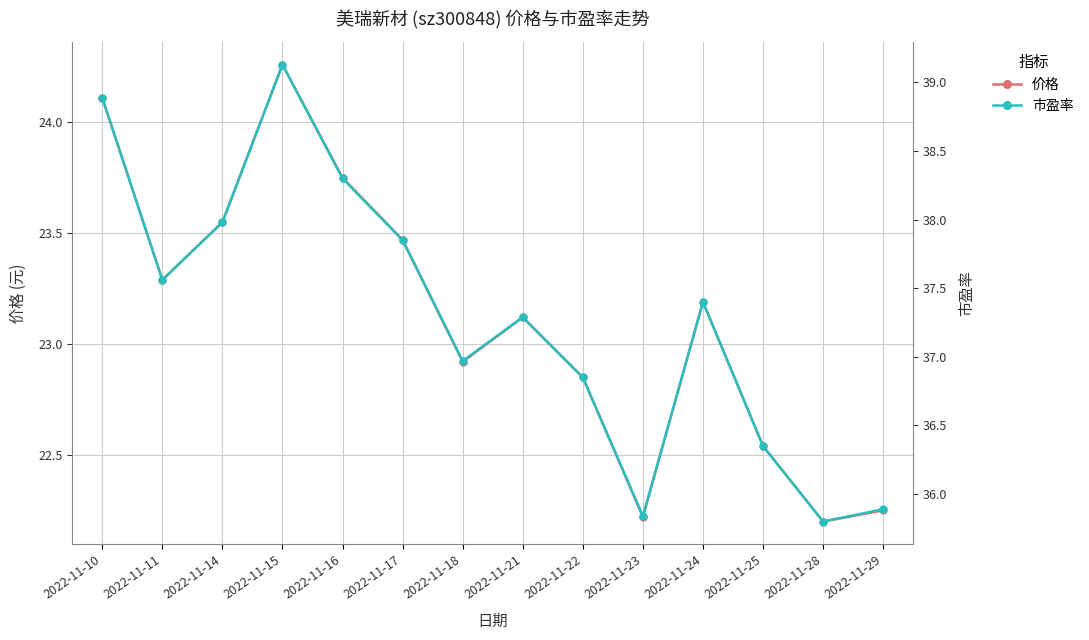

How many values in the 市盈率 series exceed 37?

8